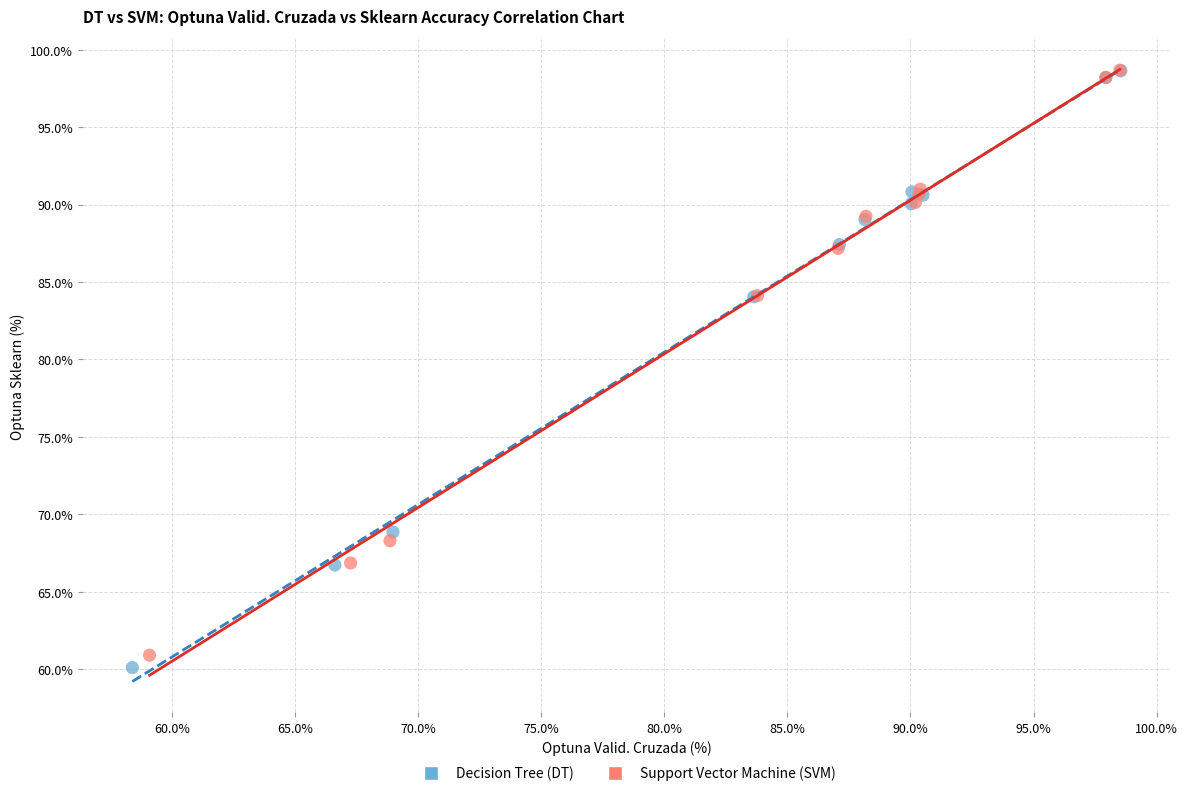

Which series has the widest spread of Y values?

Decision Tree (DT)